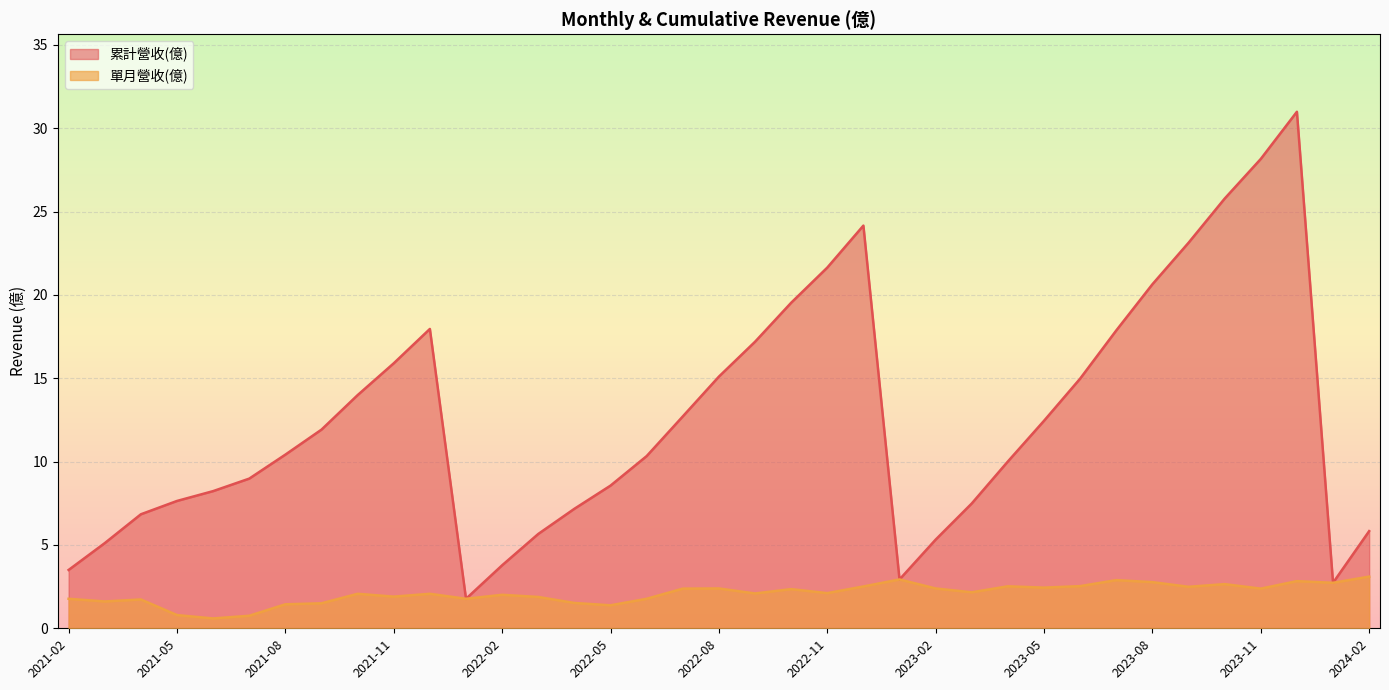

At which label does 累計營收(億) first exceed 10?

2021-08